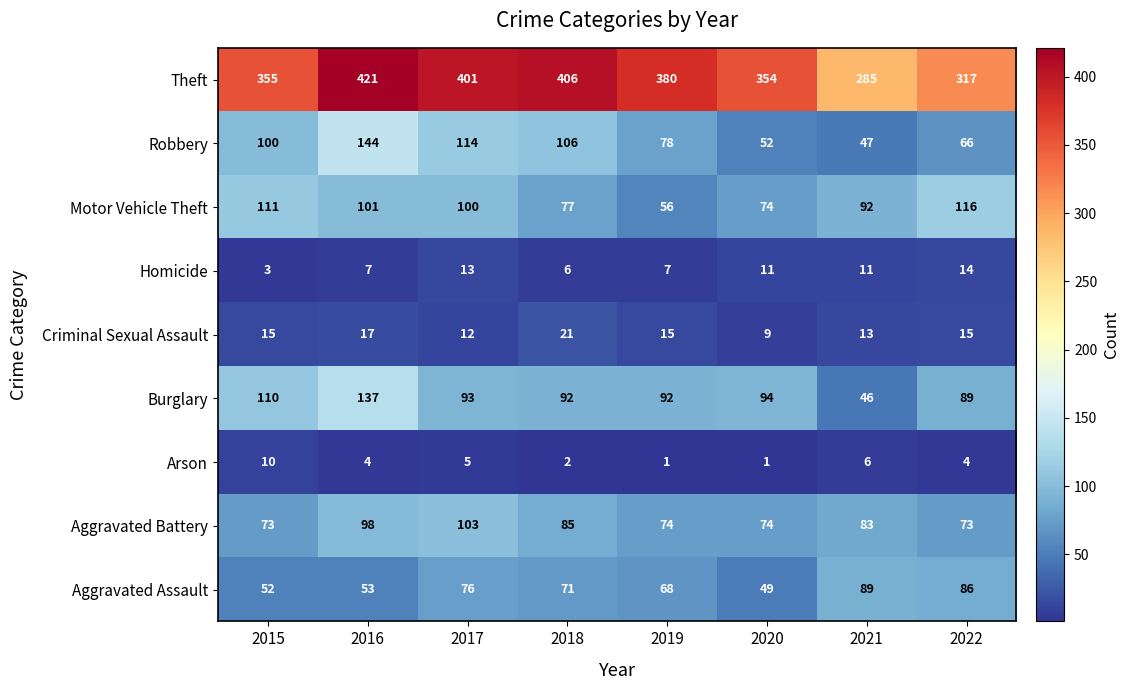

How many values in the Aggravated Battery series are below 83?

4